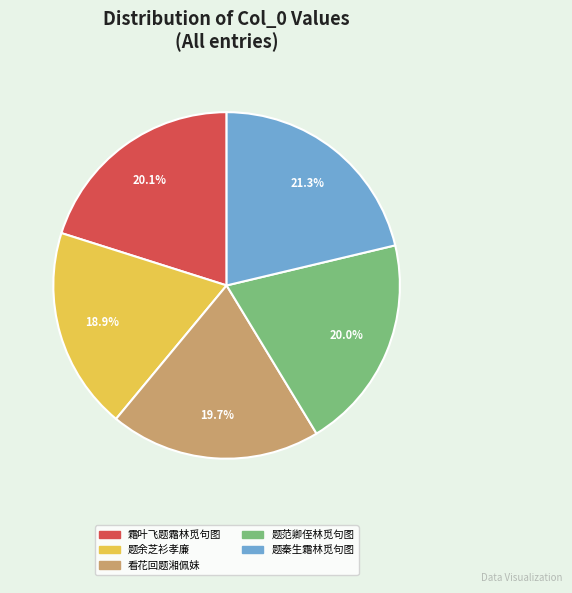

Is there a majority slice in this chart?

No